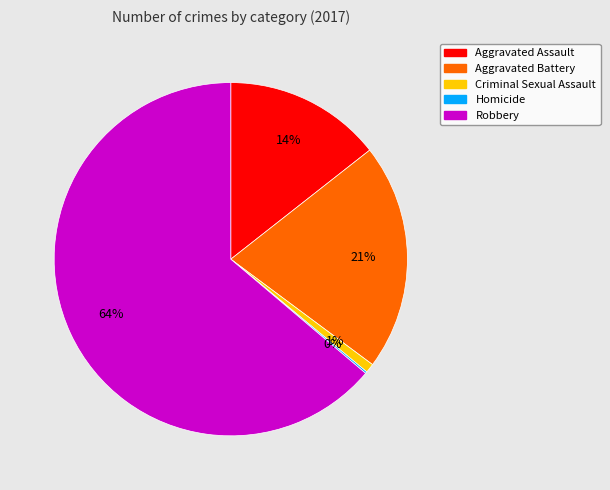

Which category has the biggest portion of the pie?

Robbery